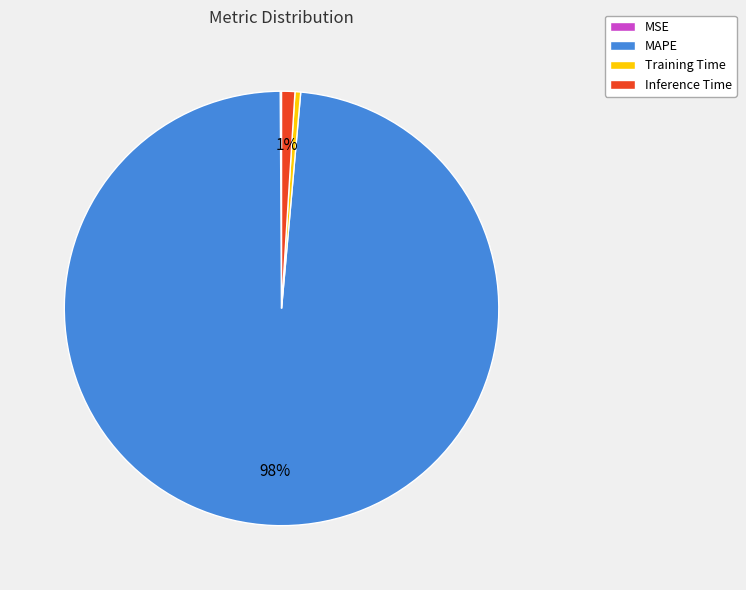

Which category accounts for the majority?

MAPE